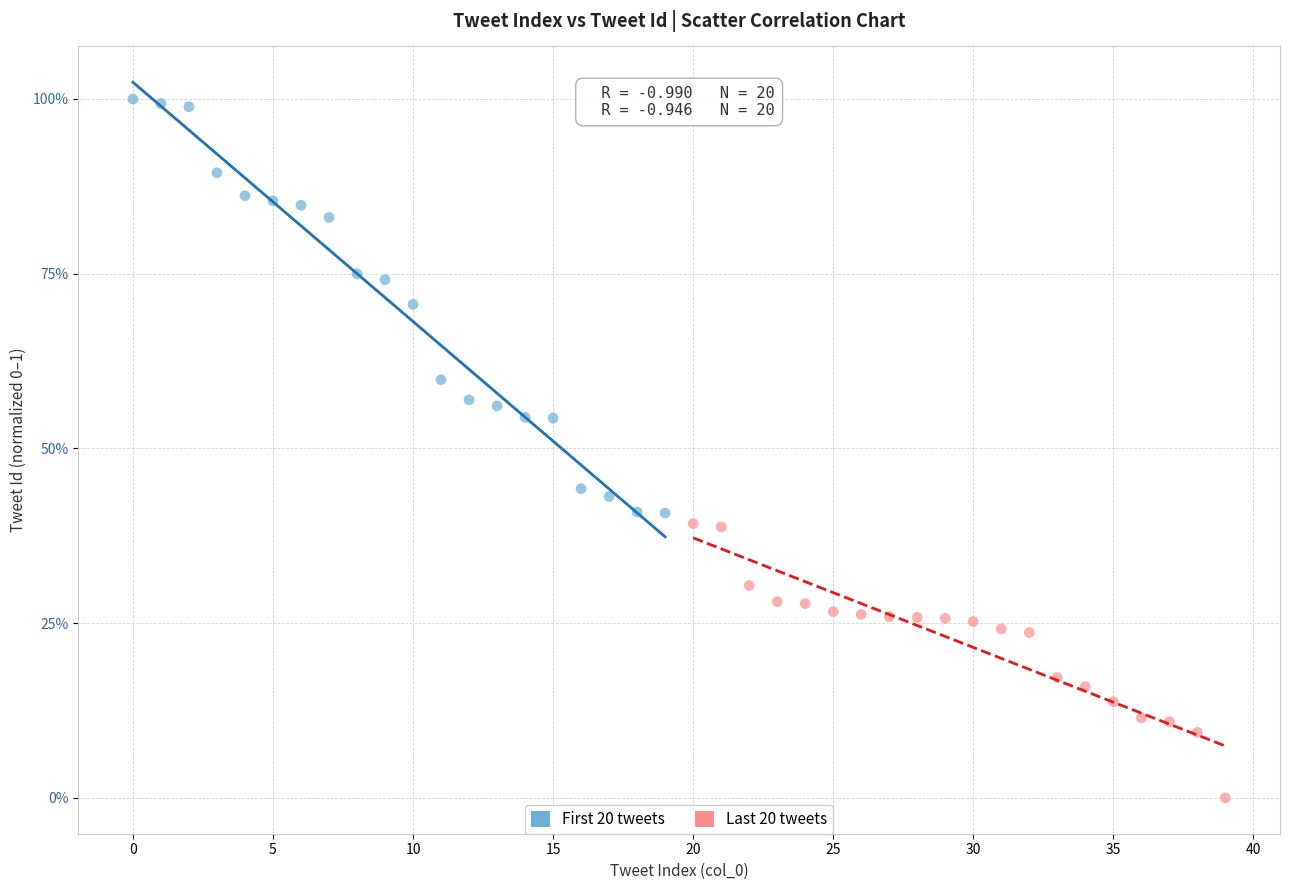

Which series reaches the maximum Y coordinate?

First 20 tweets